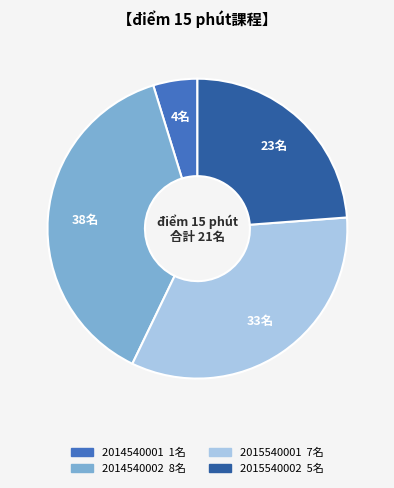

Which category has the biggest portion of the pie?

2014540002